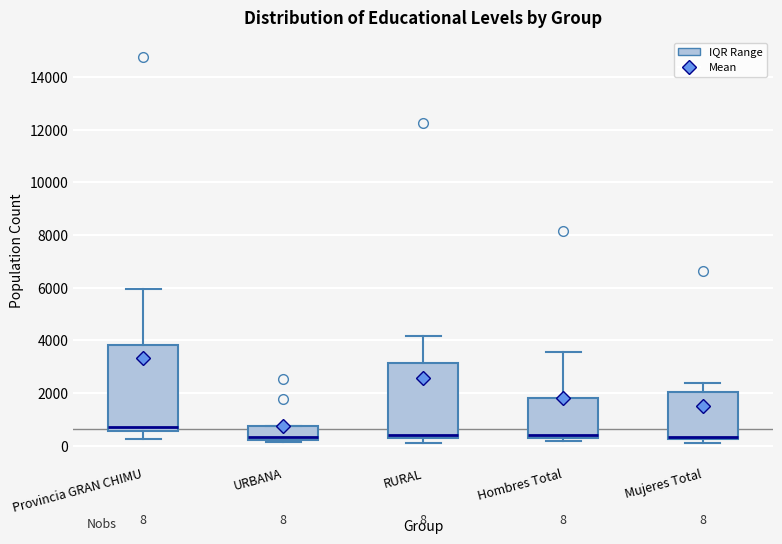

Comparing the boxes themselves (not the whiskers), which one is the tallest?

Provincia GRAN CHIMU